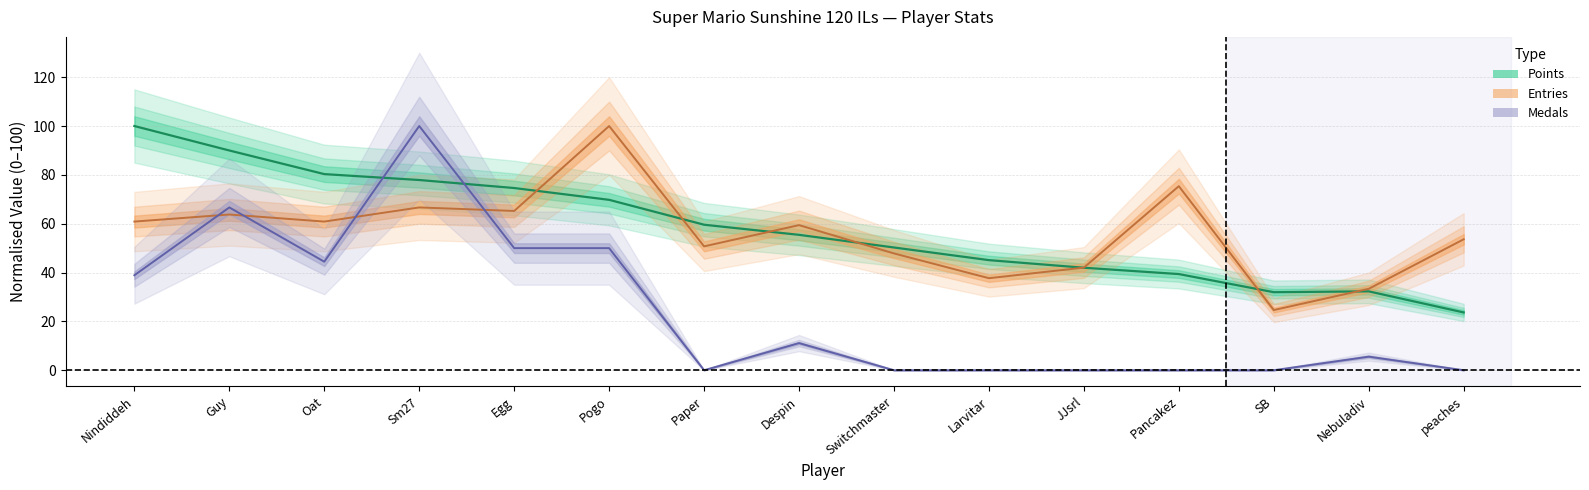

Where does the Entries series first go above 59?

Nindiddeh